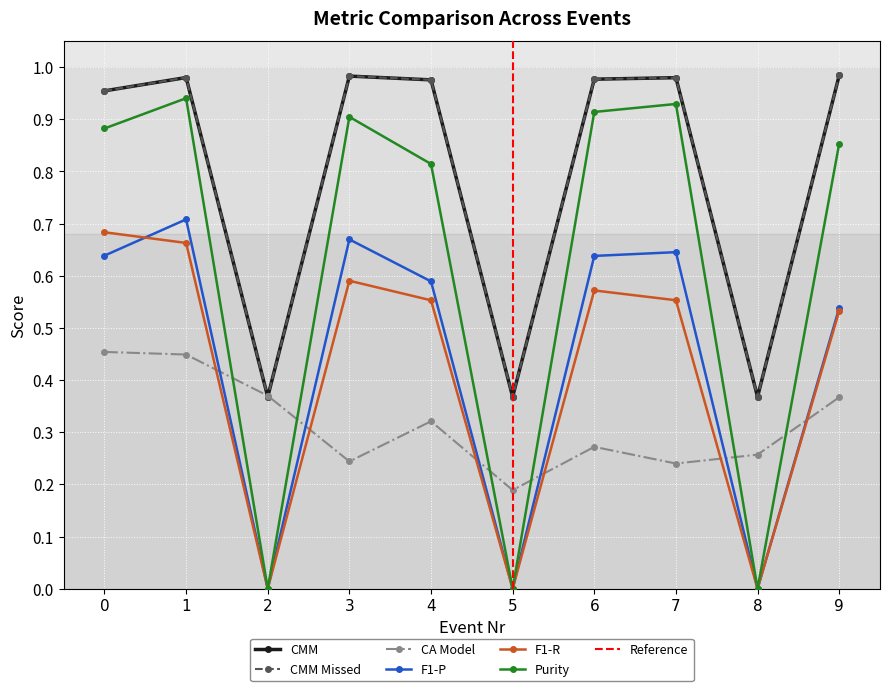

What are all the series names shown in the legend?

CMM, CMM Missed, CA Model, F1-P, F1-R, Purity